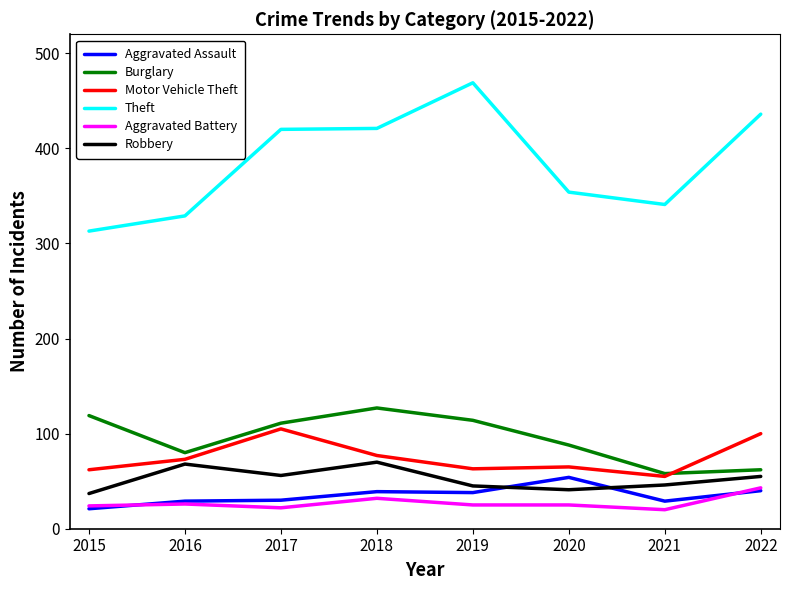

What is the average value of the Theft series?

385